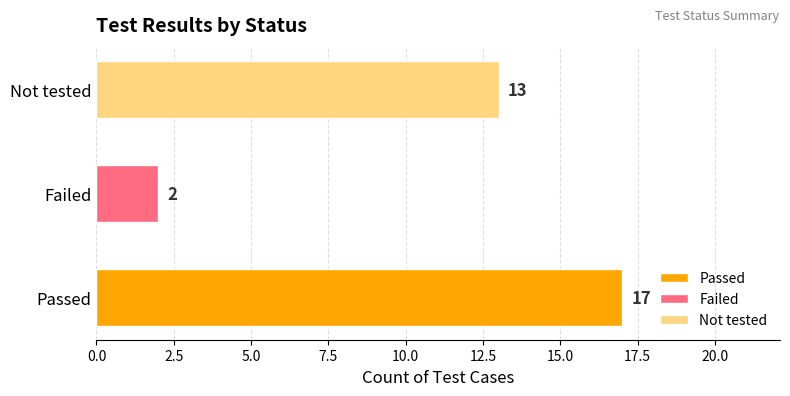

What is the sum of the values at Not tested and Passed?

30